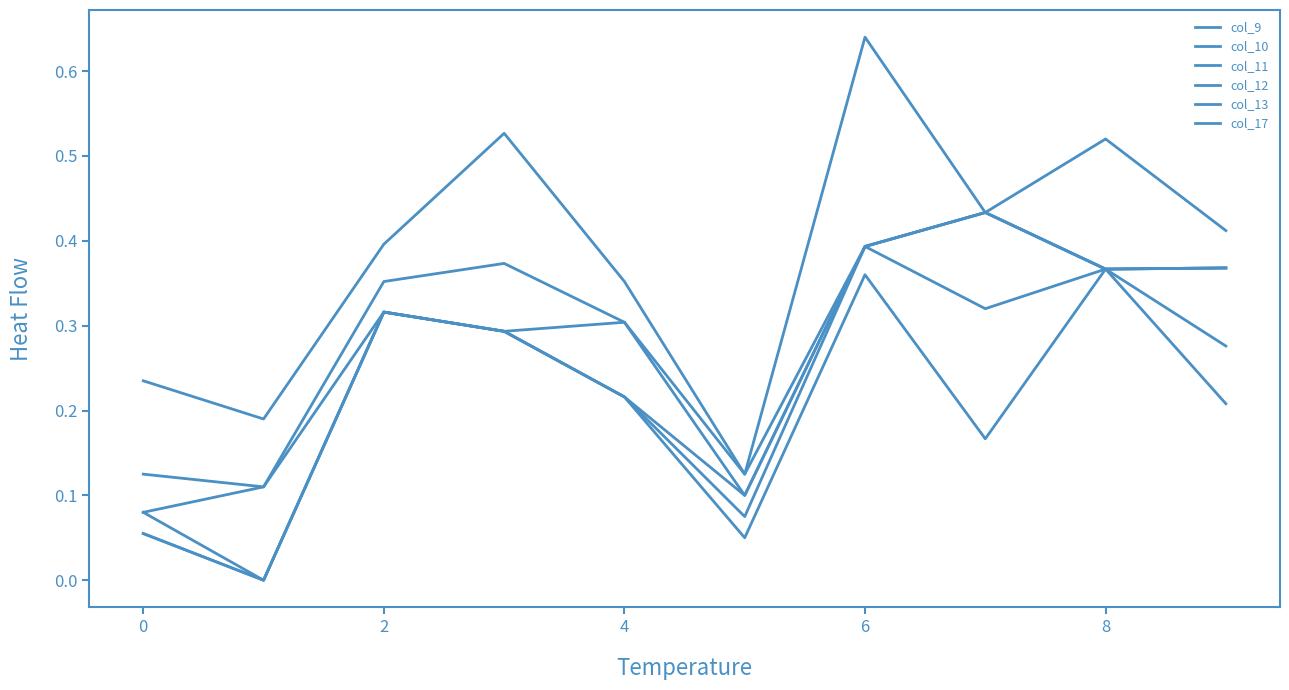

What is the value of the col_9 point at the 1st from the left?

0.1